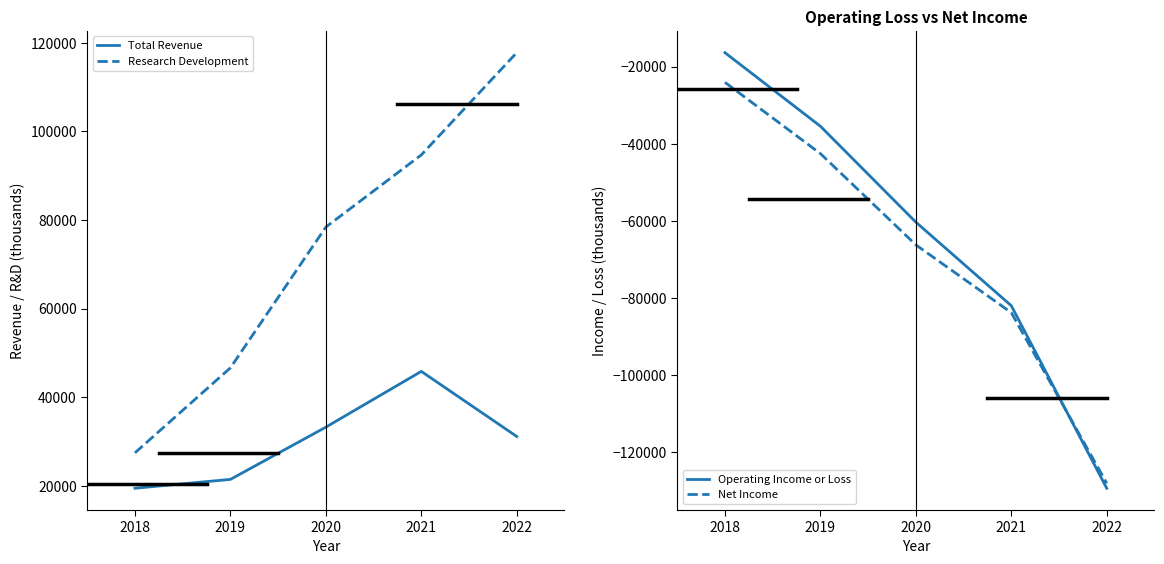

Which series has the widest spread of values?

Operating Income or Loss